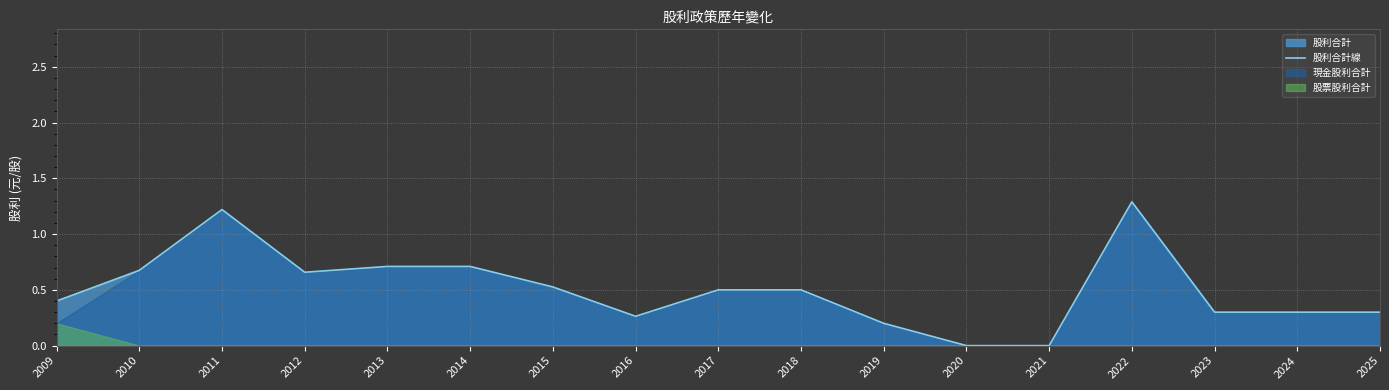

What is the difference between the values at 2025 and 2015?

0.2